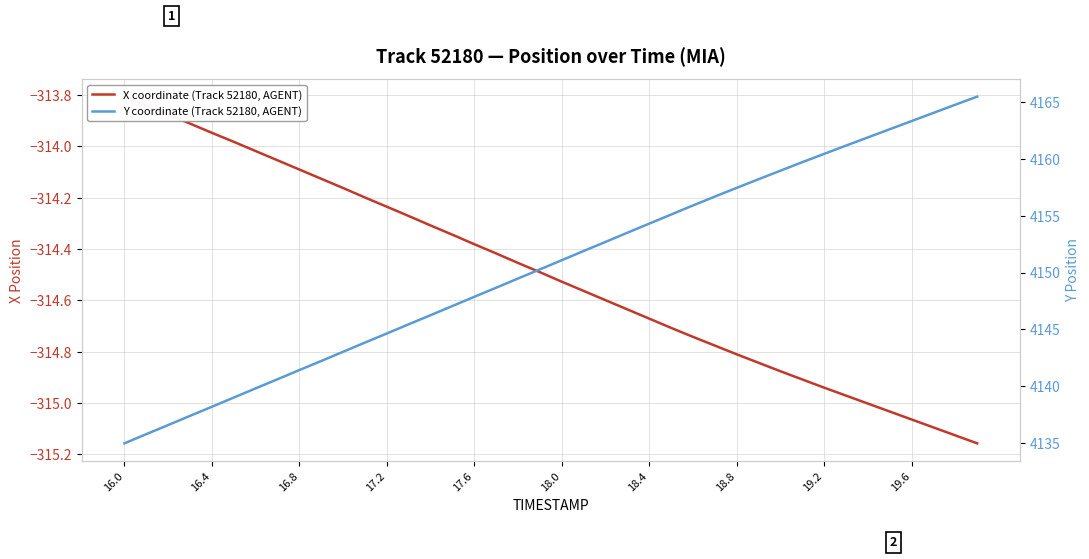

Is this an area chart (filled region under the line)?

No